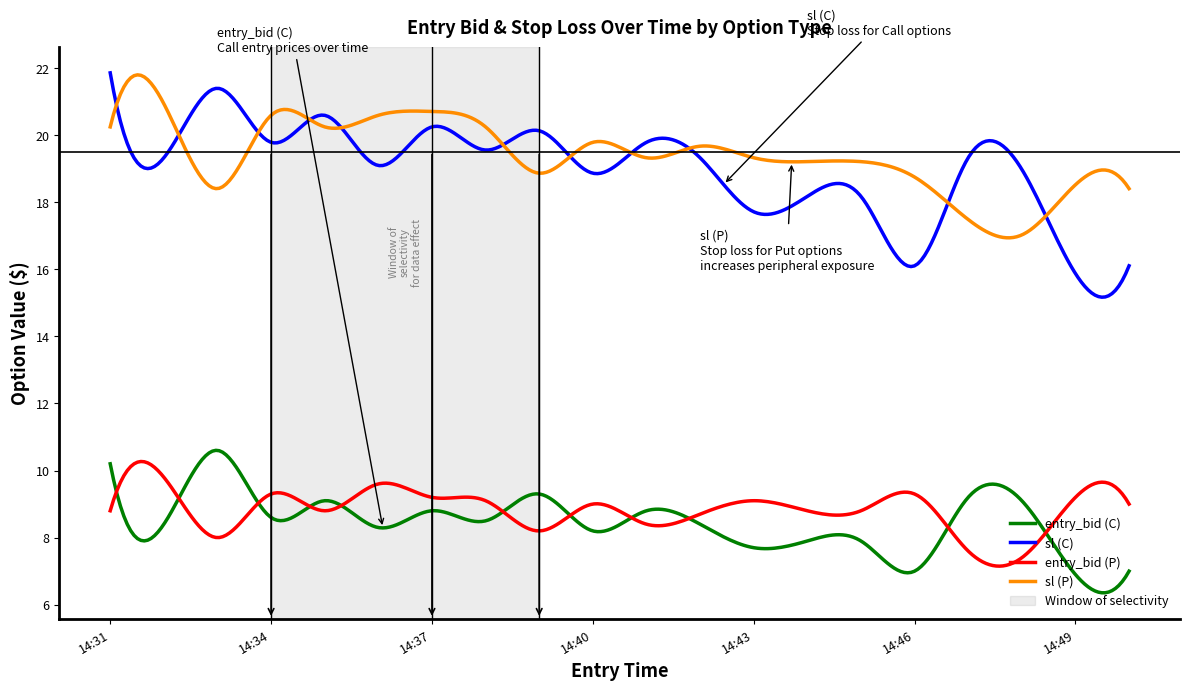

True or false: entry_bid (C) has more than 2 points higher than both neighbors.

True